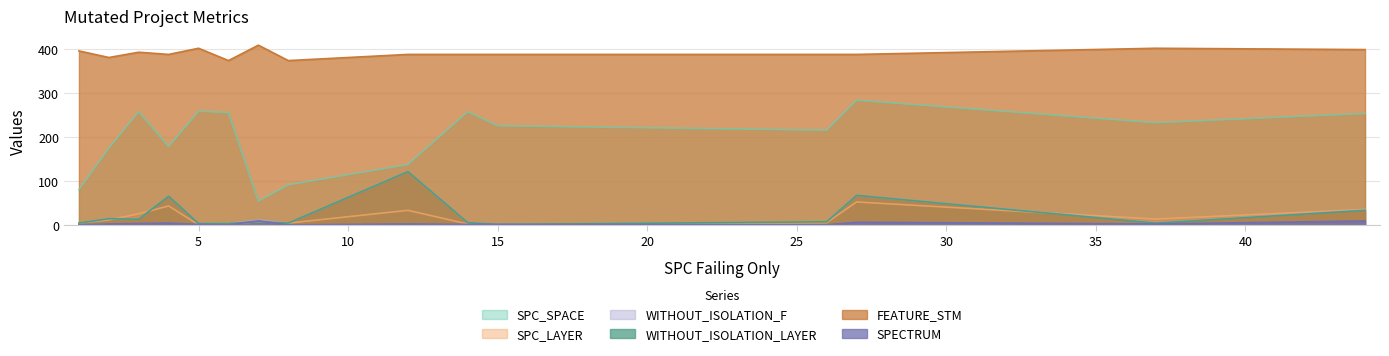

How many distinct data groups are displayed?

6